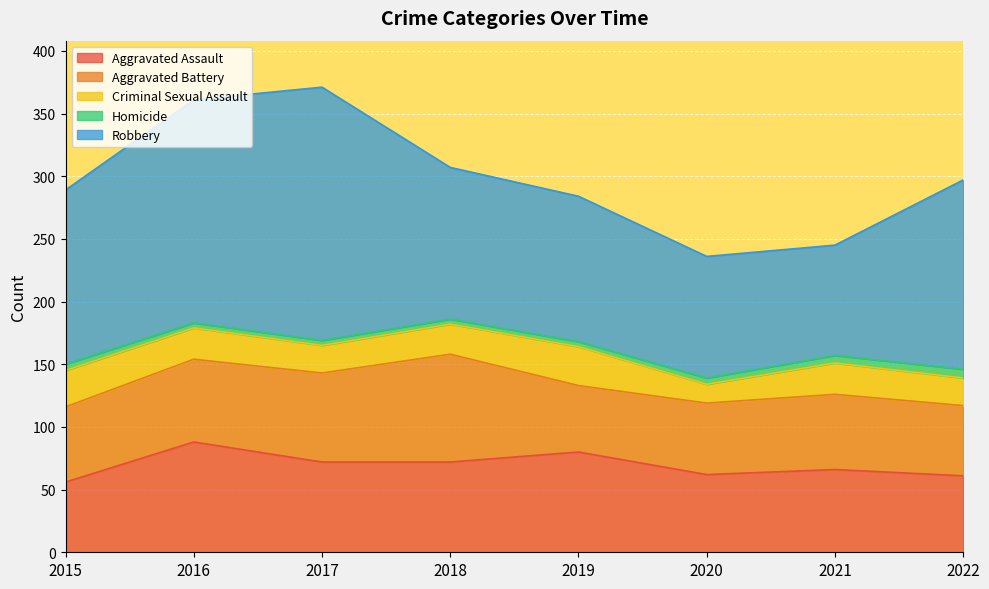

True or false: Aggravated Battery has a value of 71 at 2017.

True